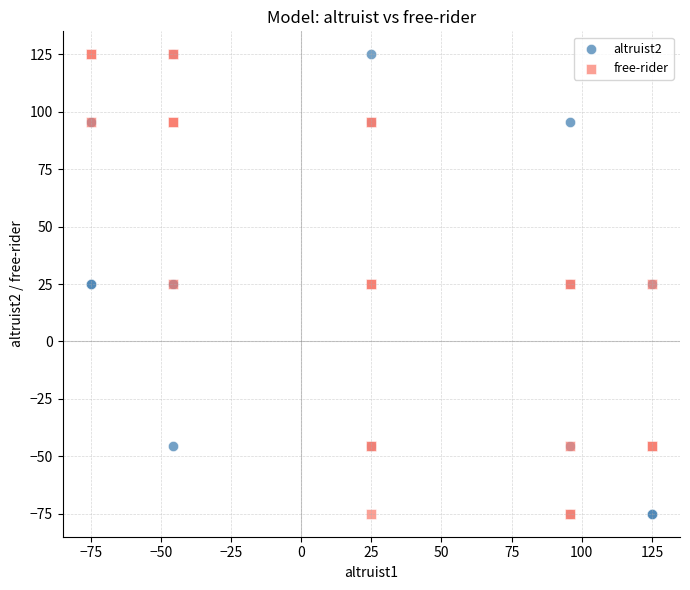

What are all the series names shown in the legend?

altruist2, free-rider